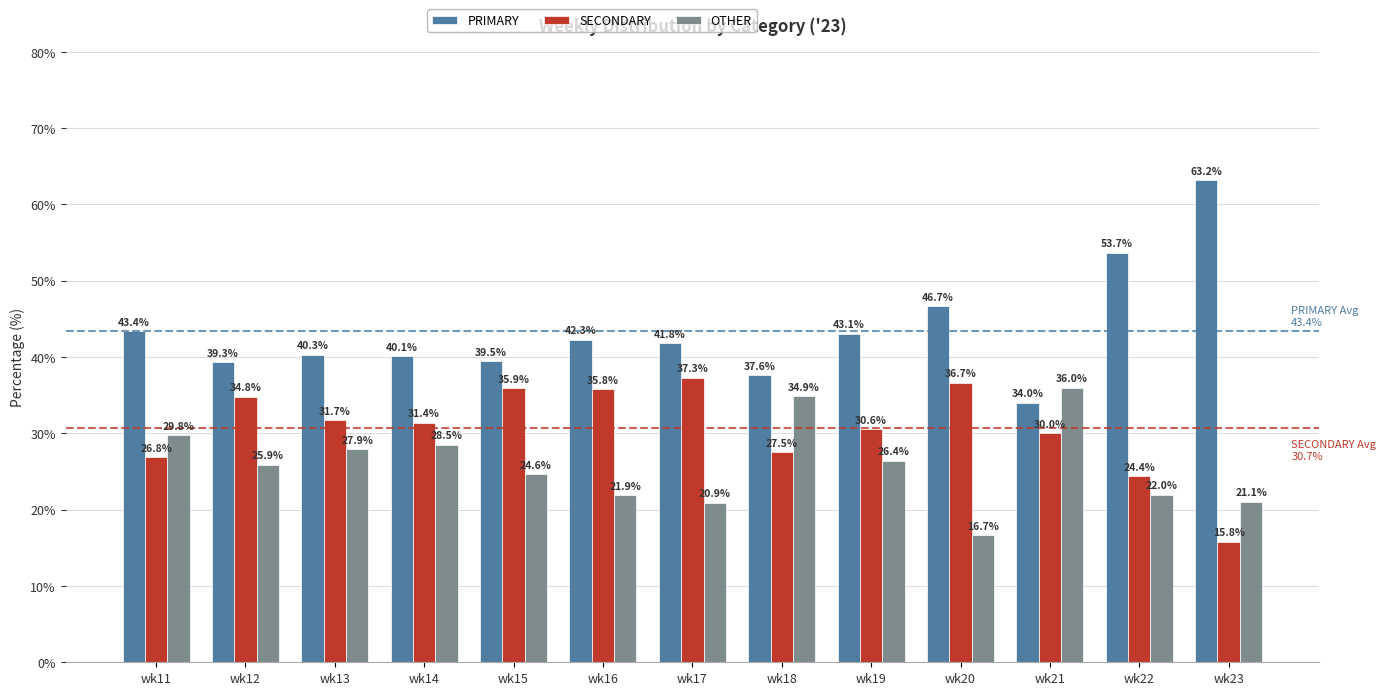

At how many categories does at least one series exceed 17?

13